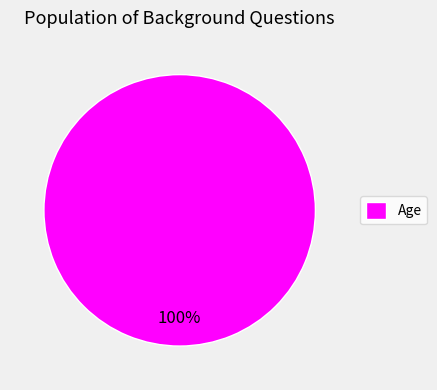

Does Age account for over 50% of the chart?

Yes